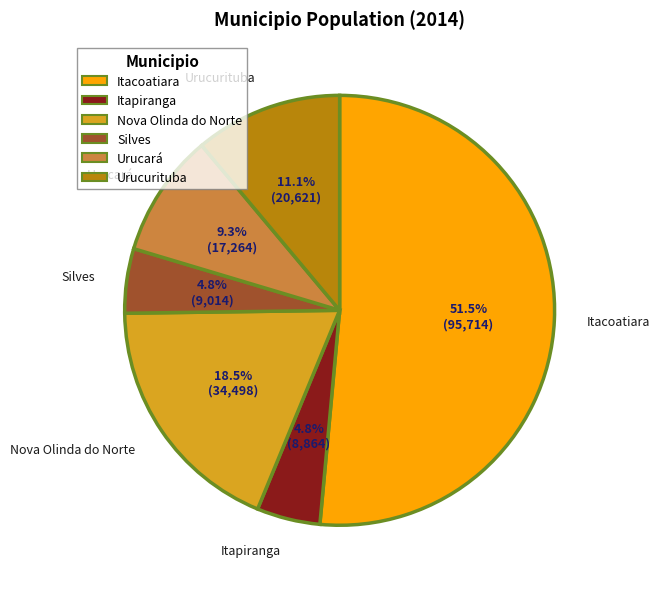

What percentage is the Urucurituba slice, to the nearest percent?

11%